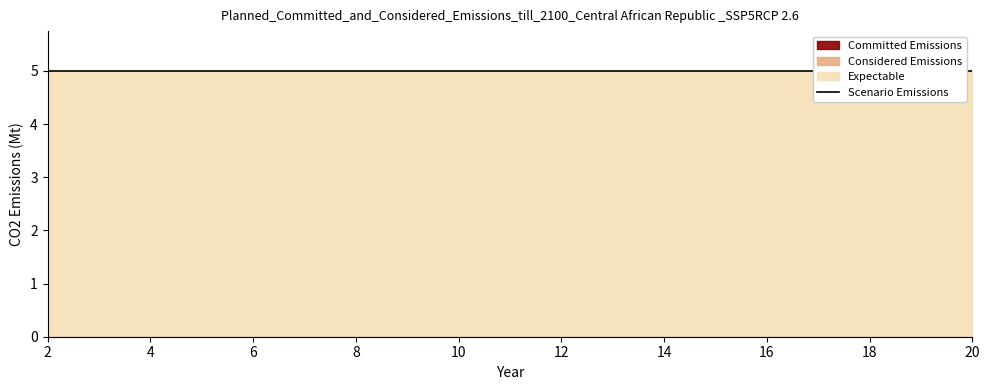

How many data points does each series have?

18